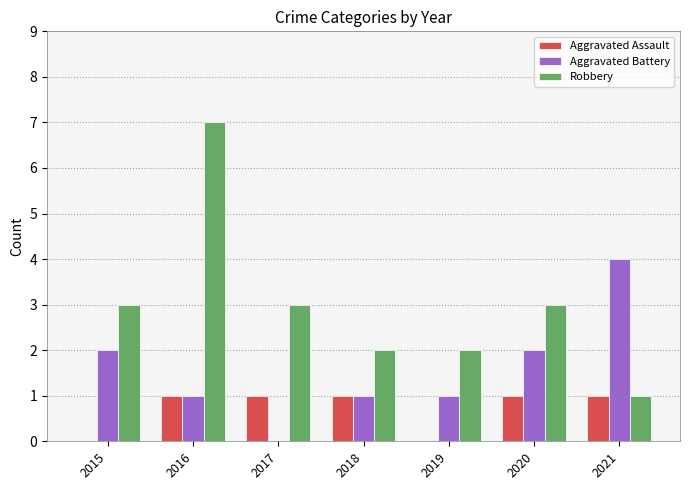

What are all the series names shown in the legend?

Aggravated Assault, Aggravated Battery, Robbery